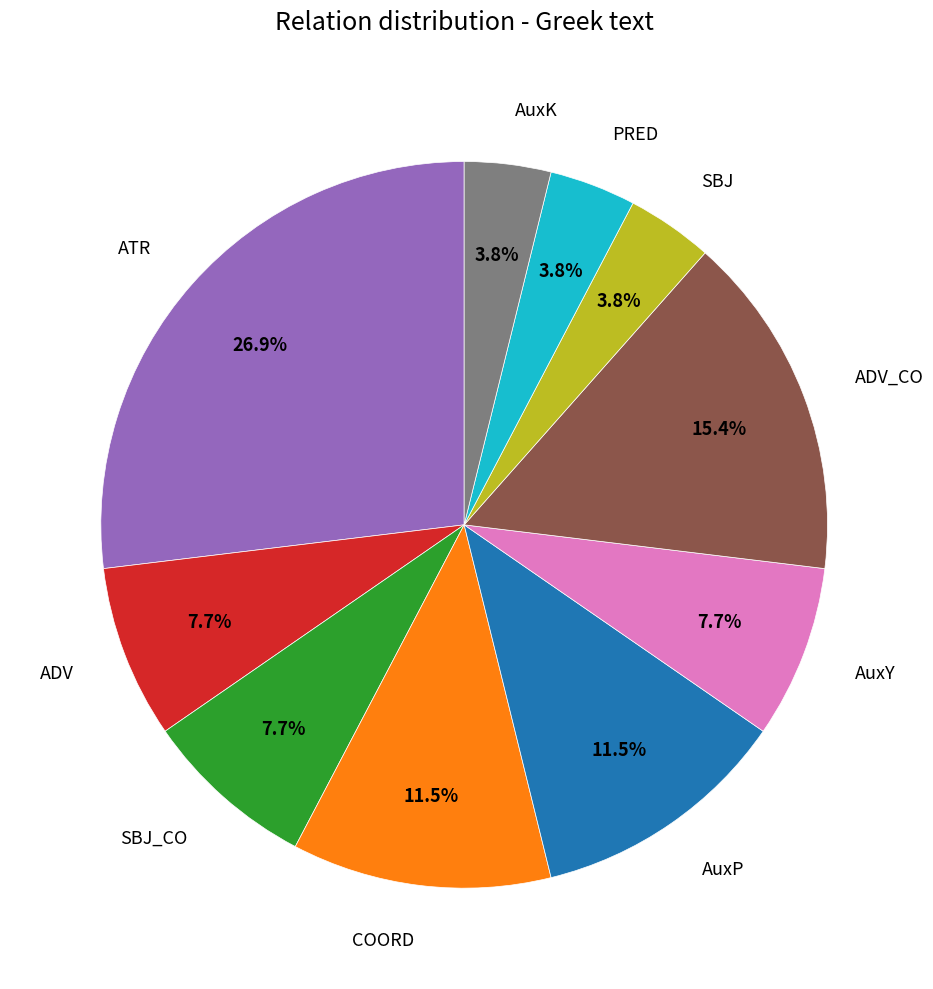

What is the total percentage of SBJ and ADV?

11.5%